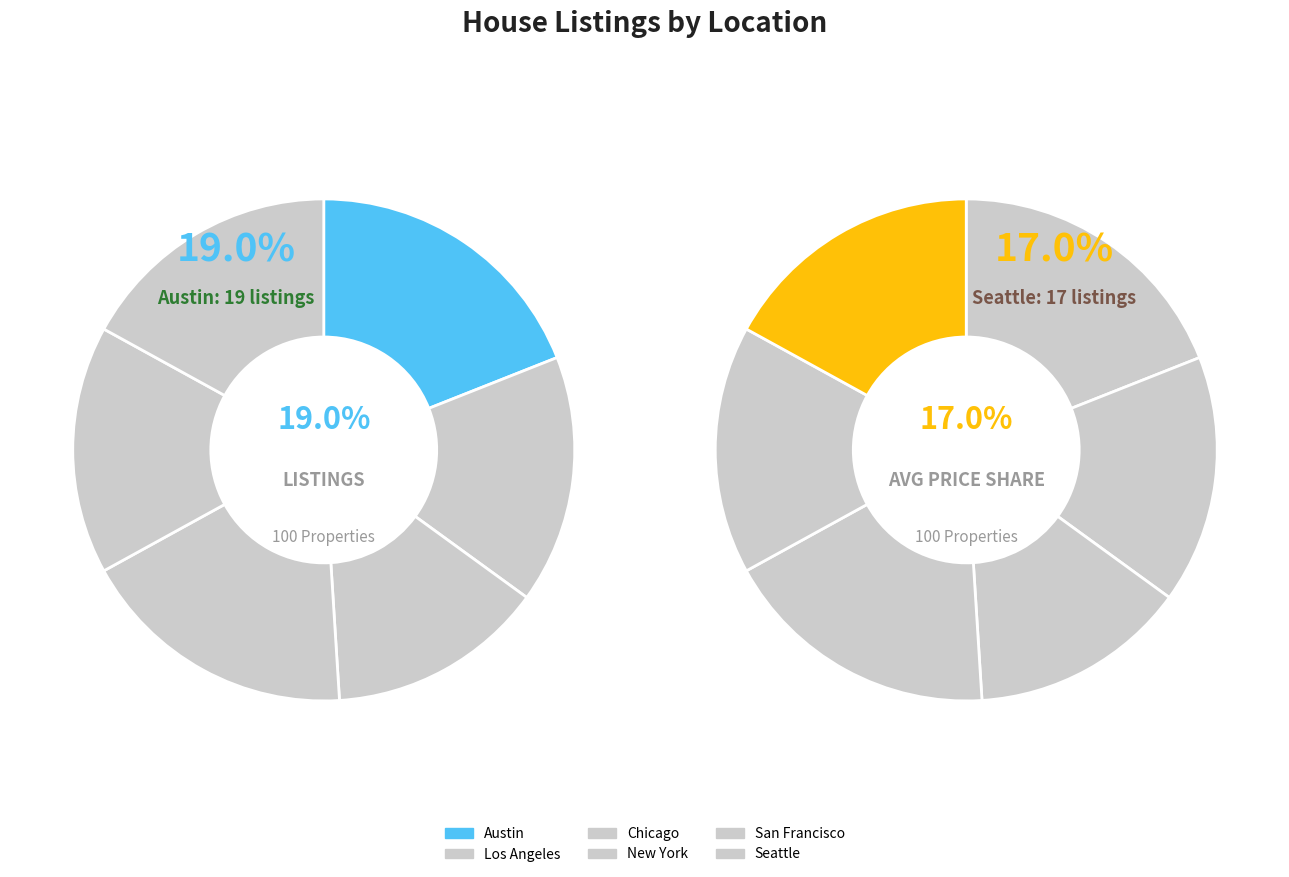

True or false: Austin accounts for 7% of the total.

False